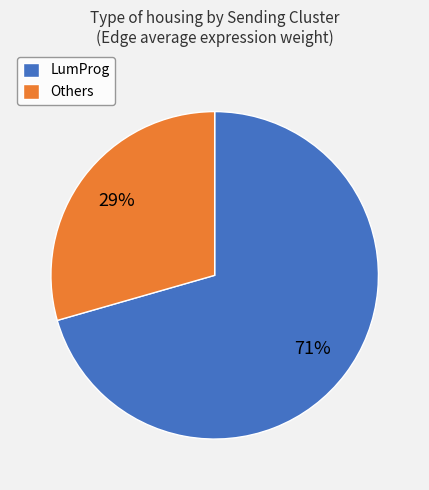

To the nearest percent, what is the combined percentage of Others and LumProg?

100%